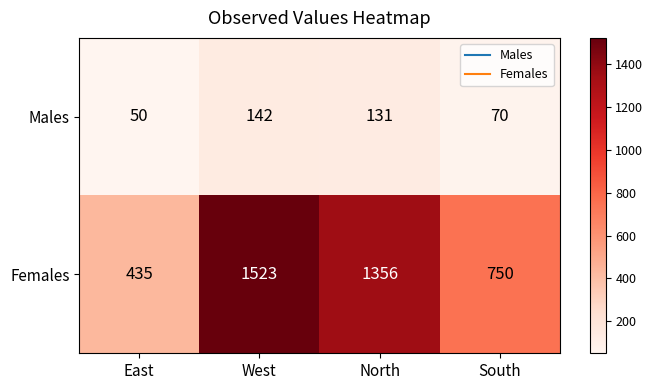

List the series in order of their peak value, highest first.

Females, Males